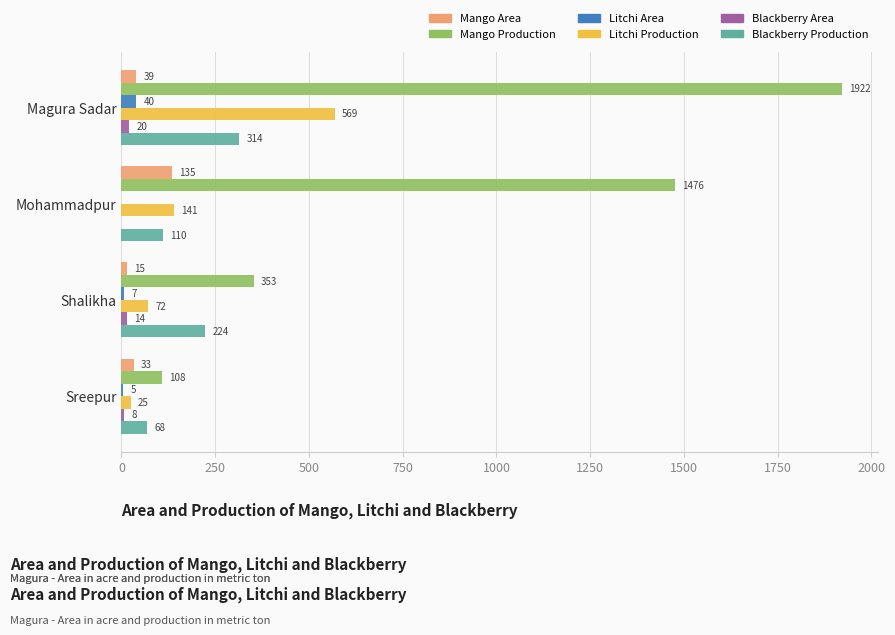

Which series has the largest range (max minus min)?

Mango Production